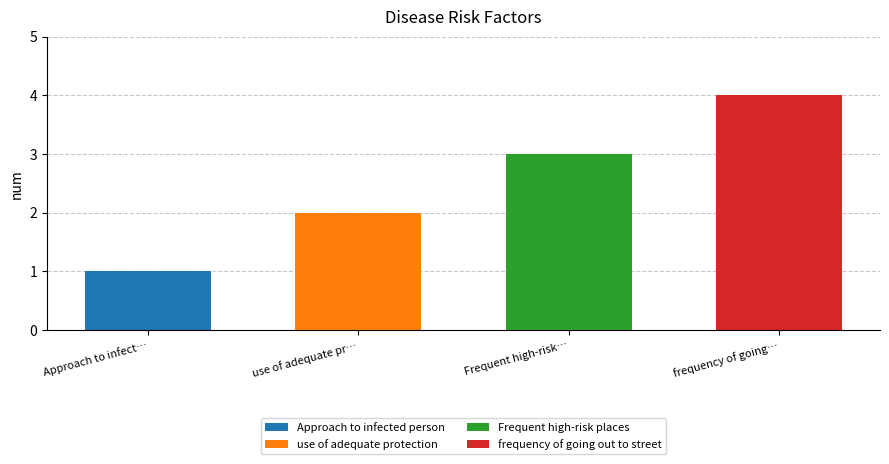

What is the change in value from use of adequate protection to Frequent high-risk places?

+1